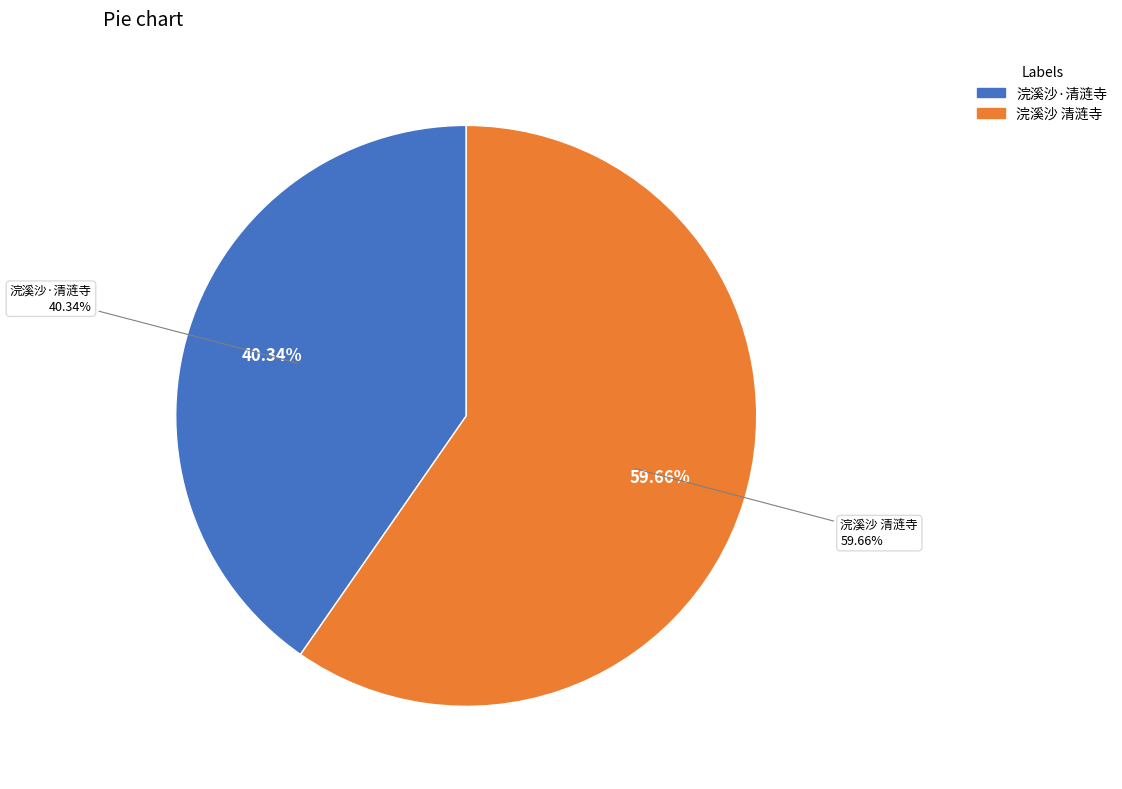

How many segments does this pie chart have?

2